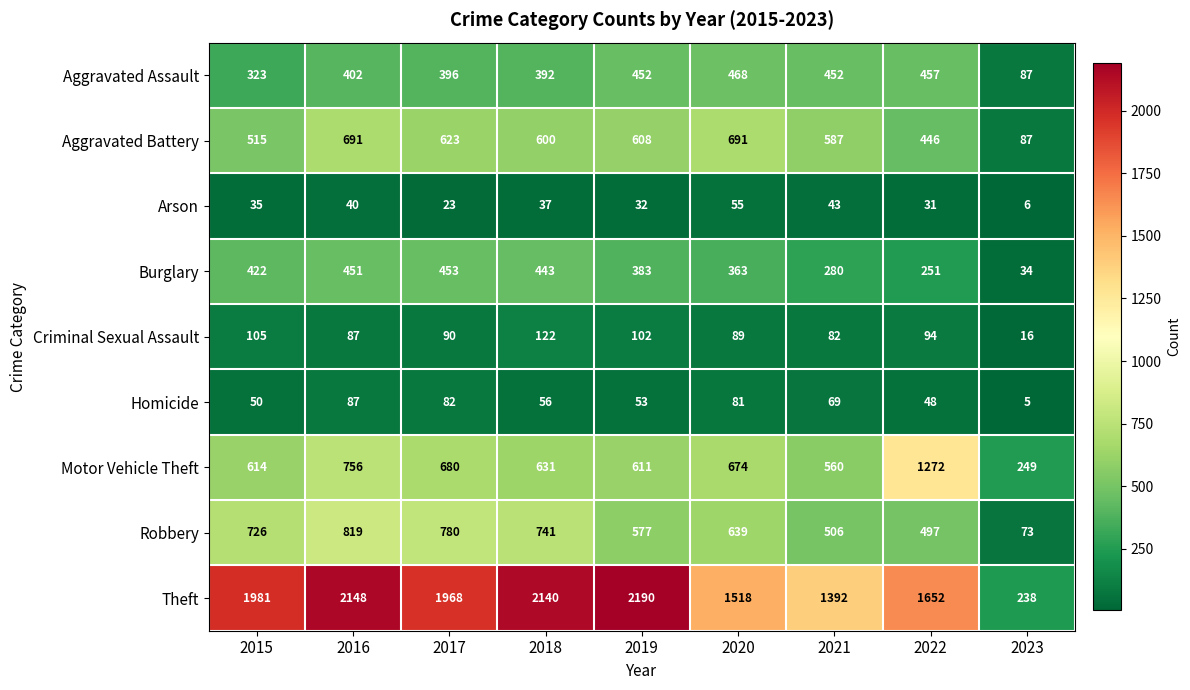

Which series has the largest total across all categories?

Theft